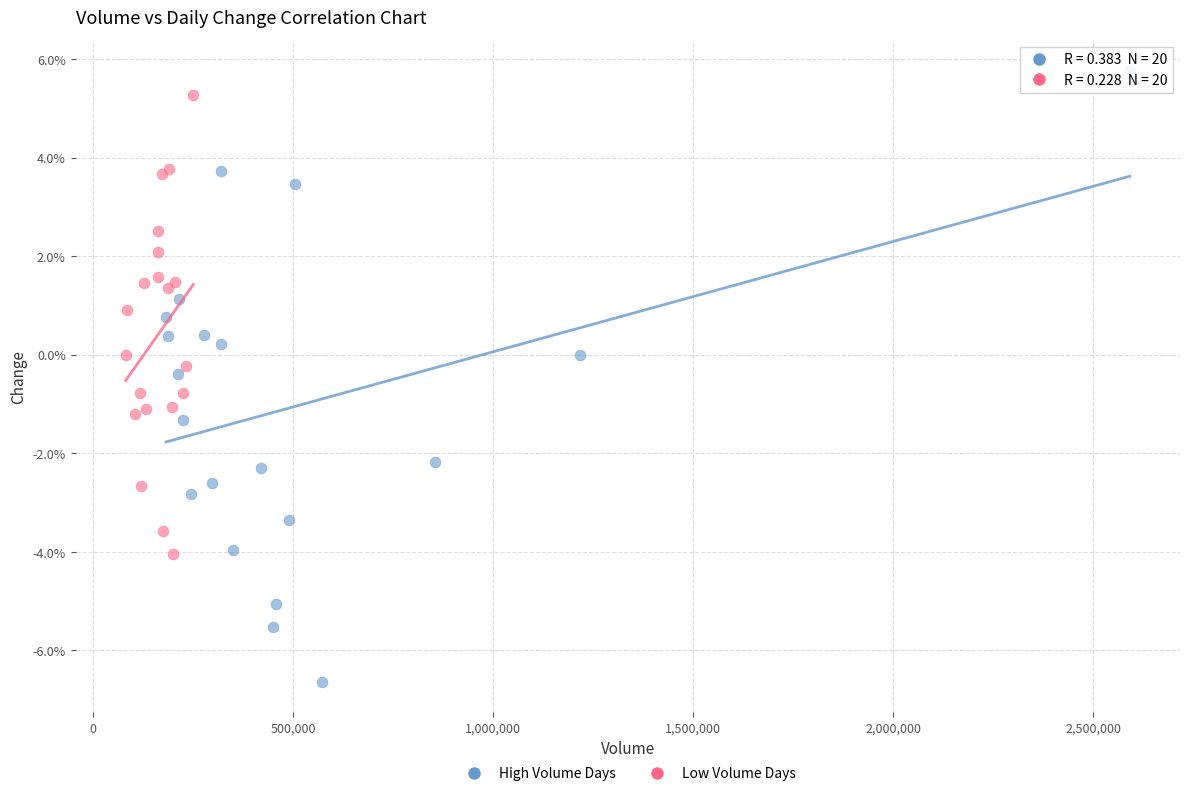

Which series reaches the minimum Y coordinate?

High Volume Days